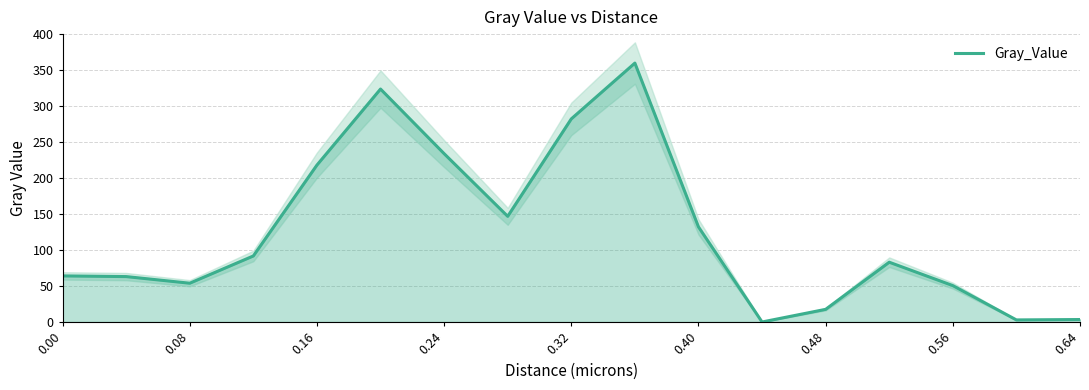

True or false: there are more than 2 points higher than both neighbors.

True